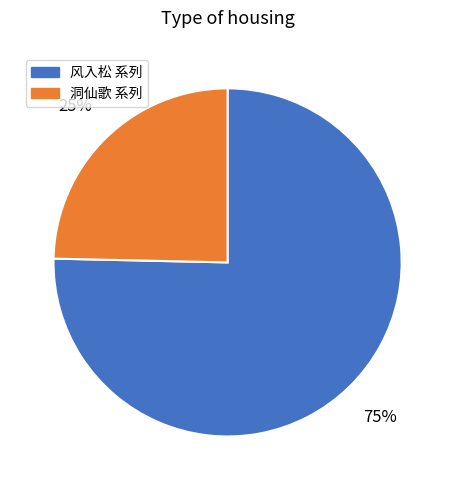

Does any single category account for the majority?

Yes